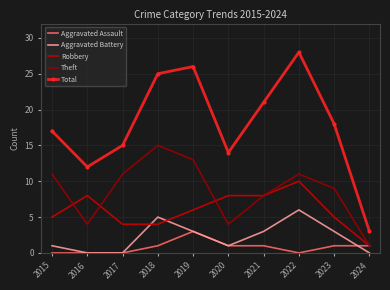

Which series has the widest spread of values?

Total